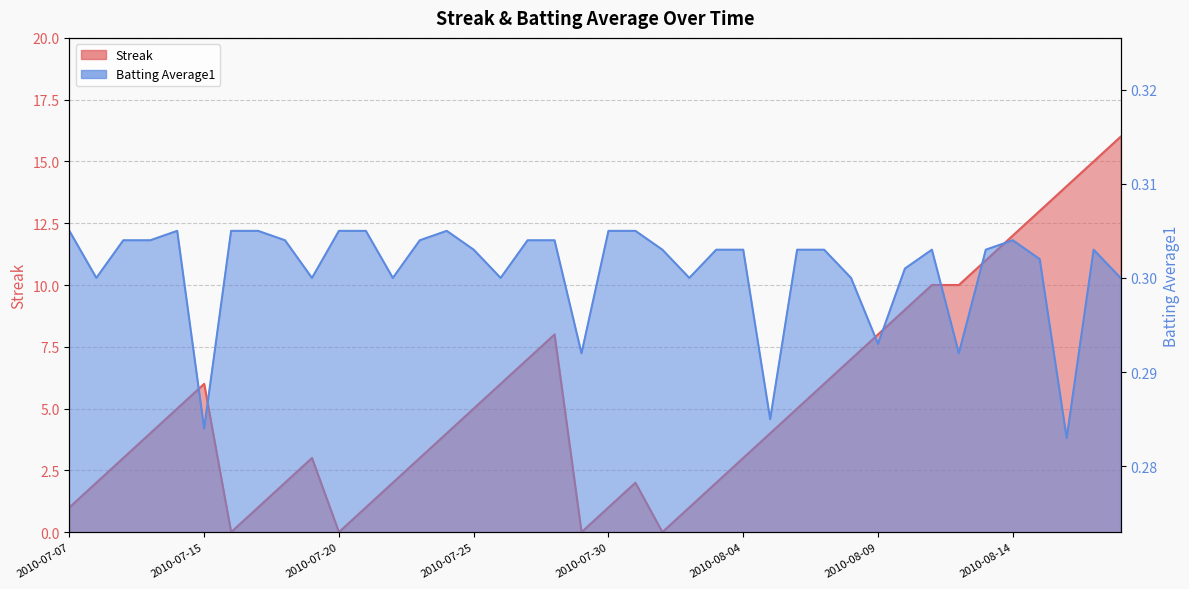

What is the total value across all series at 2010-07-19?

3.3